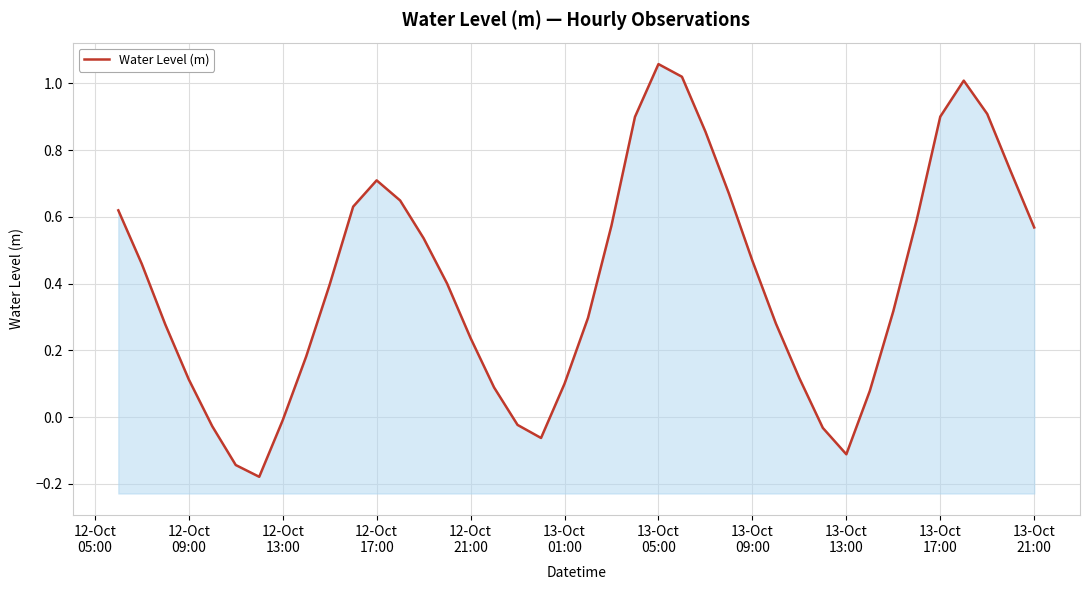

How many data points are less than 0?

8